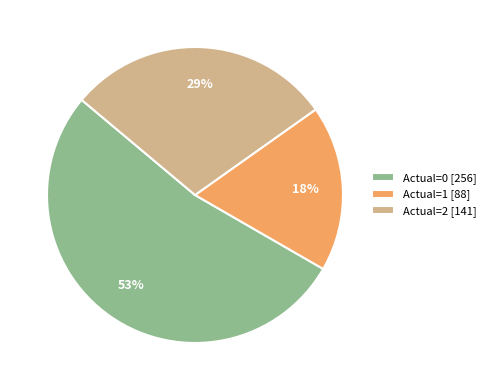

Does Actual=1 represent more than half of the total?

No